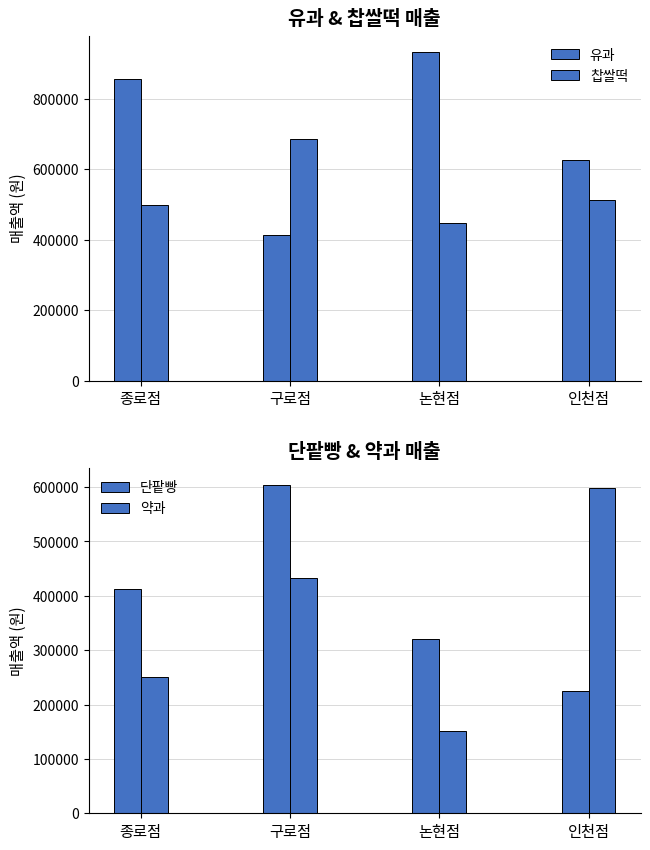

Count the number of data series in this chart.

4